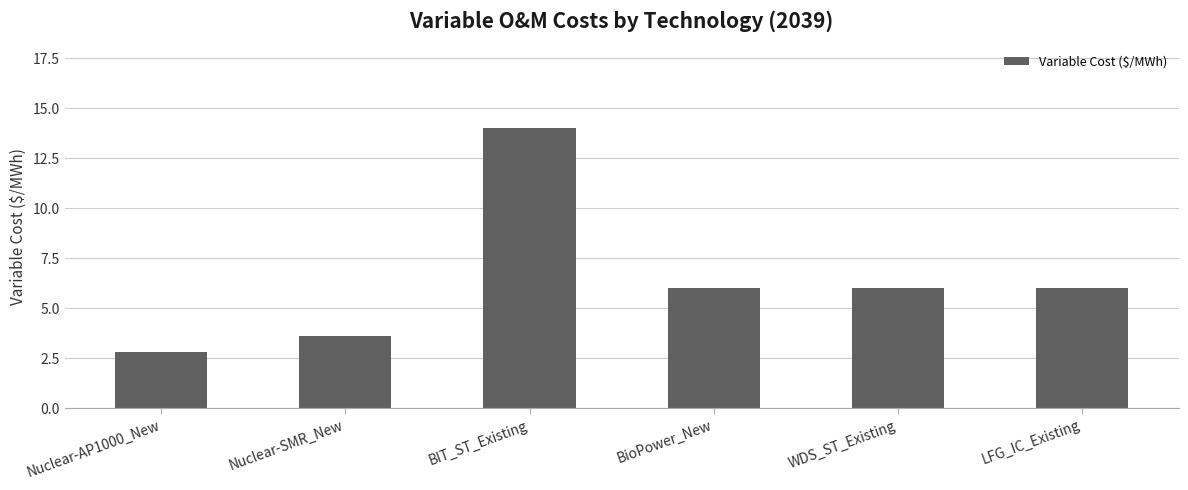

What is the approximate value at WDS_ST_Existing?

6.0